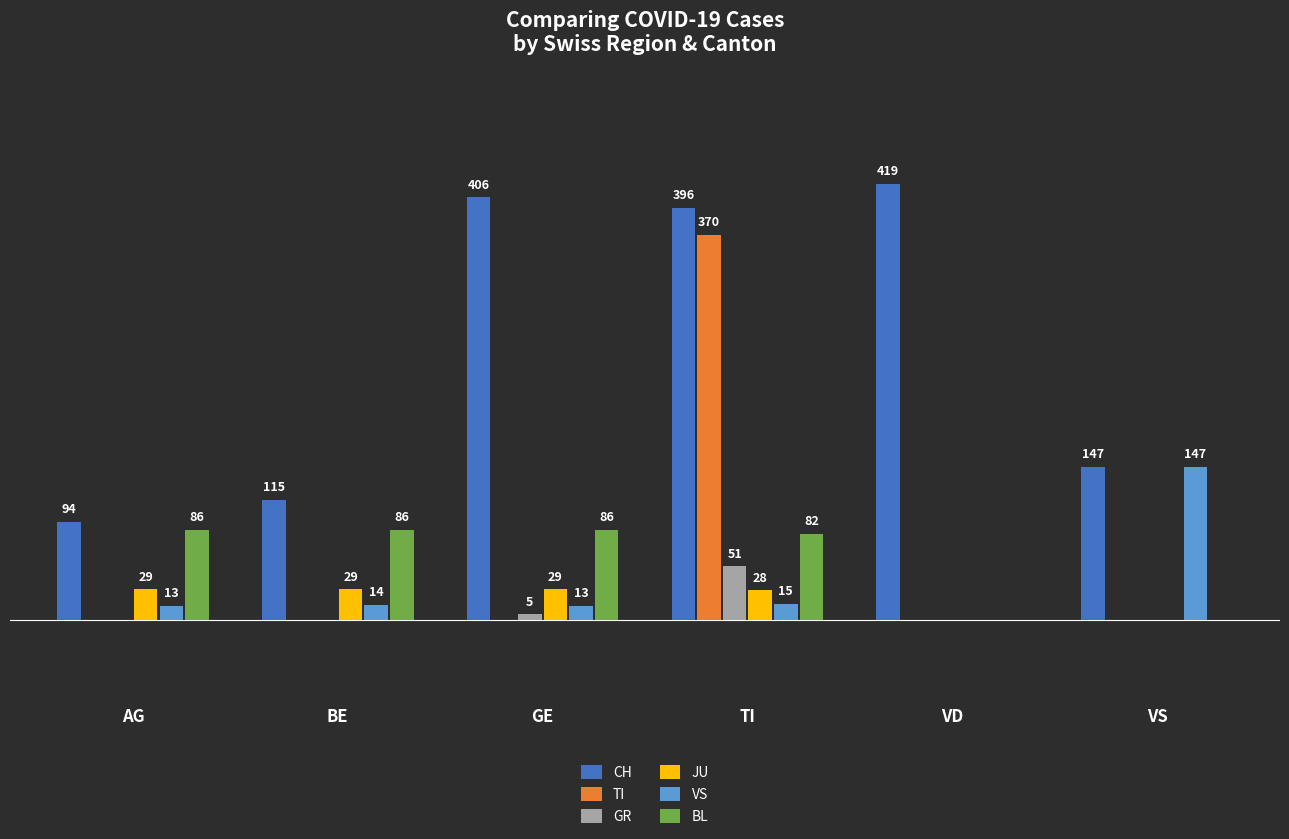

Are the bars horizontal?

No